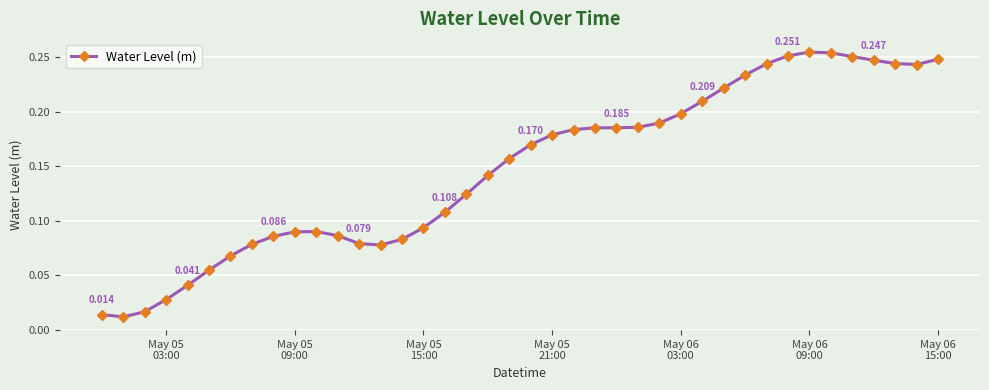

True or false: there are more than 1 points higher than both neighbors.

True